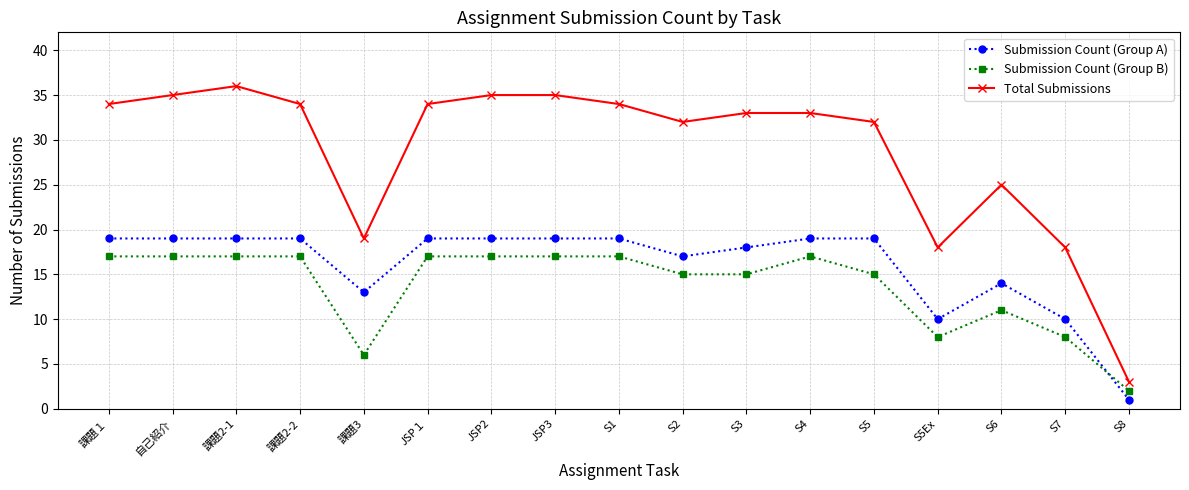

What is the average value of the Total Submissions series?

29